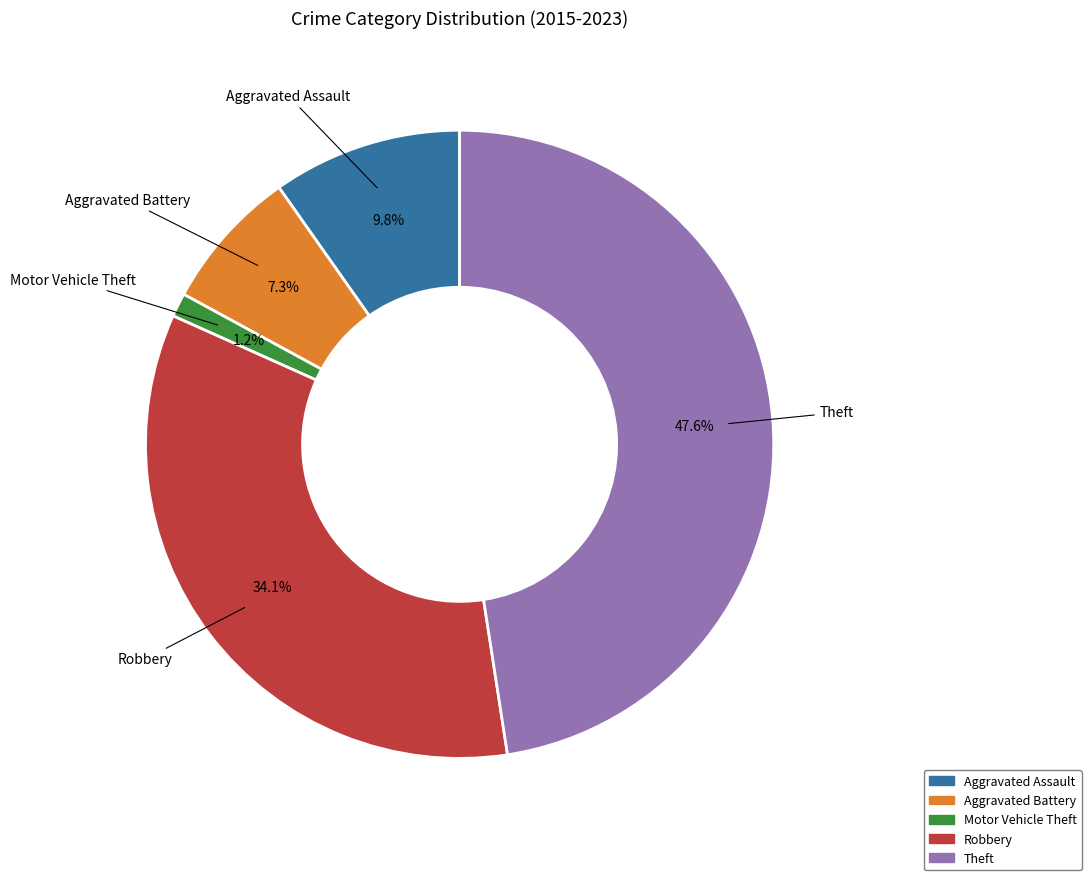

Which slice is the largest?

Theft